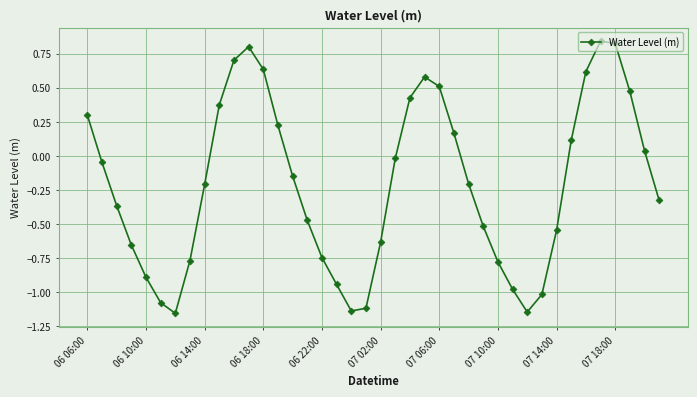

How many series are shown in this chart?

1